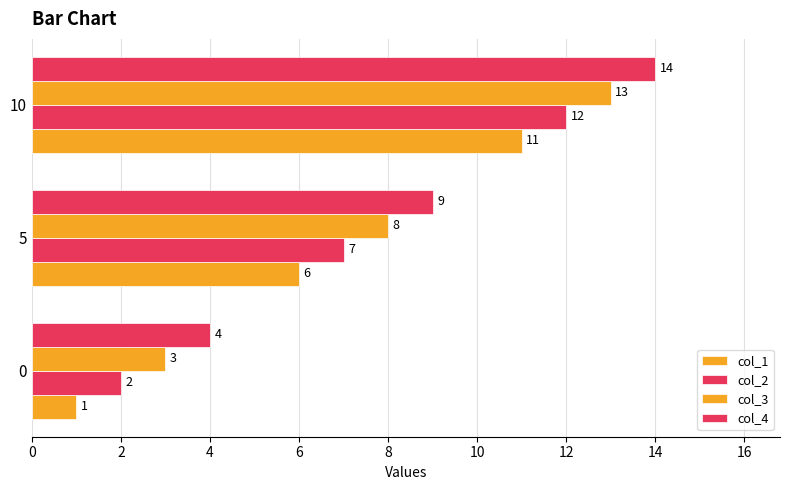

How many col_4 values are between 4 and 14?

3